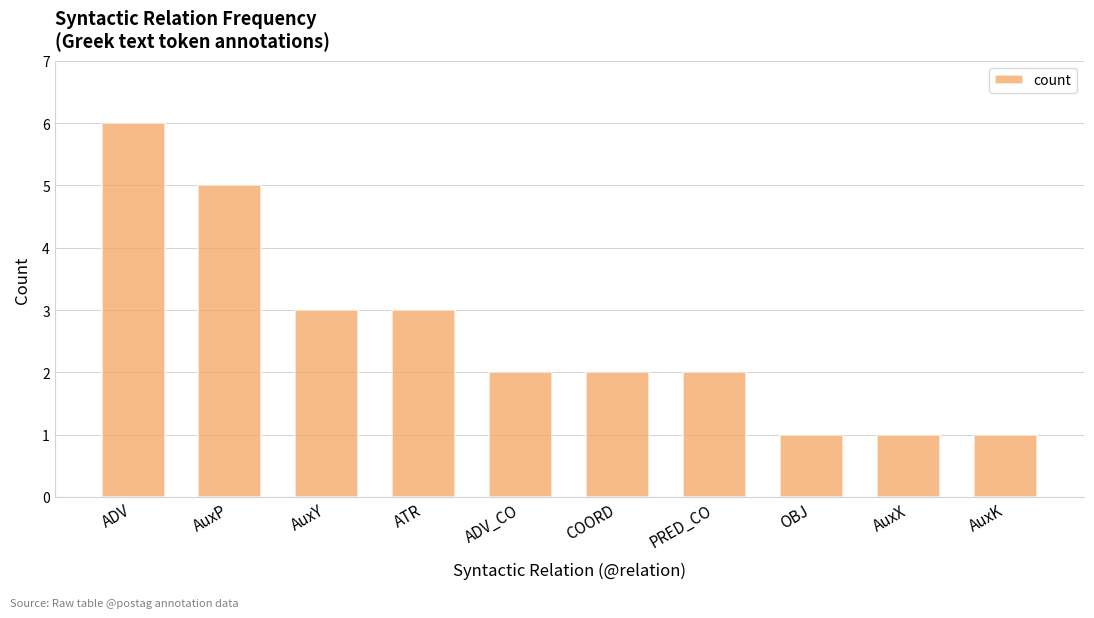

The value at PRED_CO is 1. True or false?

False